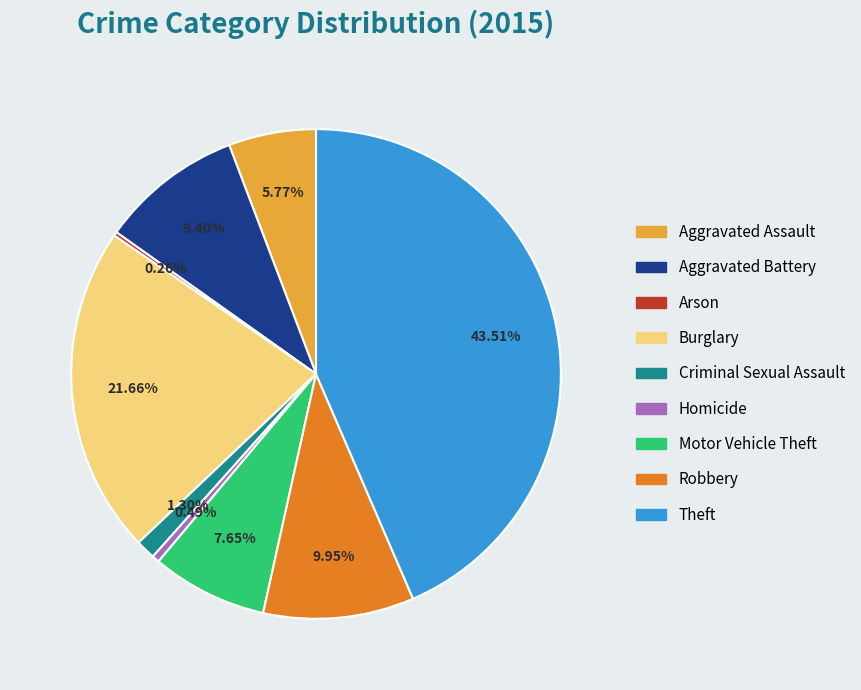

The Aggravated Assault slice represents 6% of the pie. True or false?

True